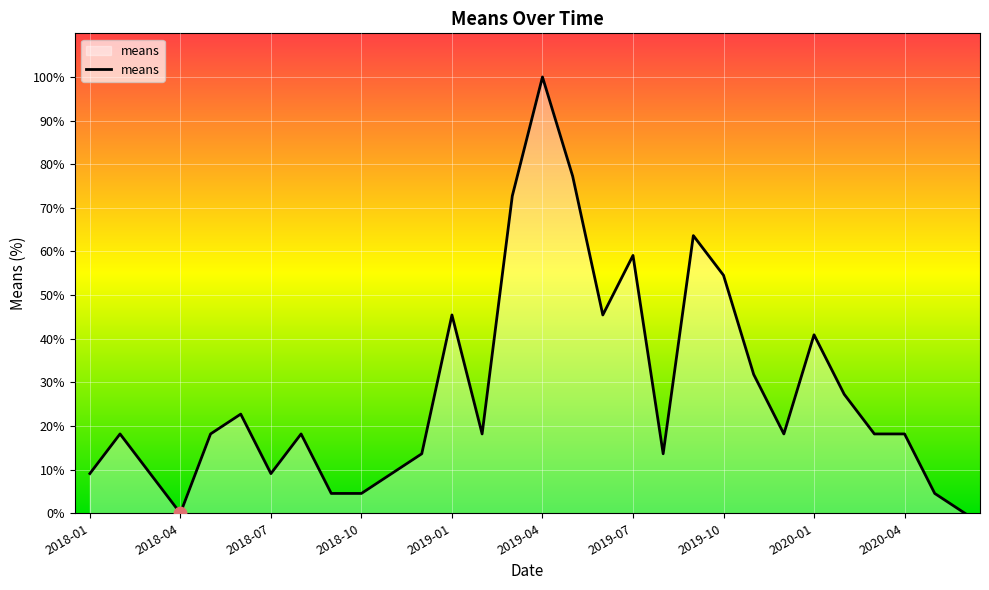

What is the difference between the maximum and minimum values?

100.0